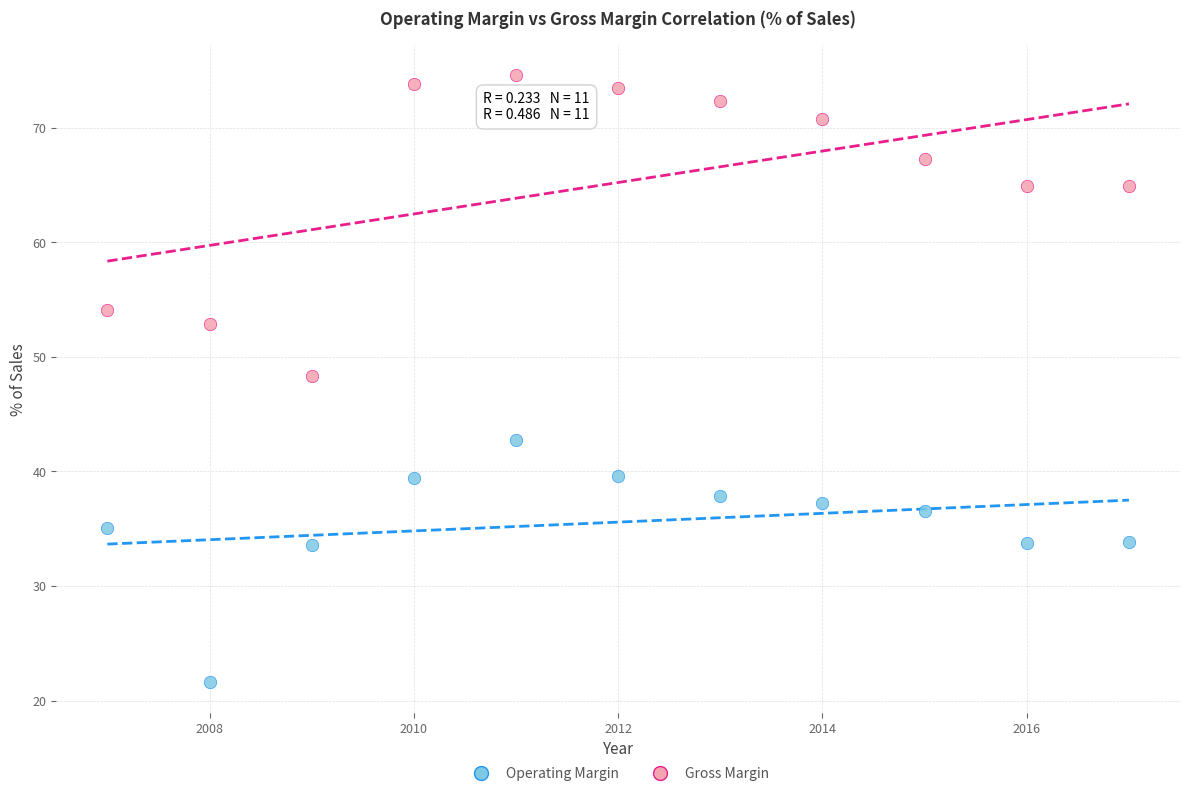

Which series reaches the maximum Y coordinate?

Gross Margin